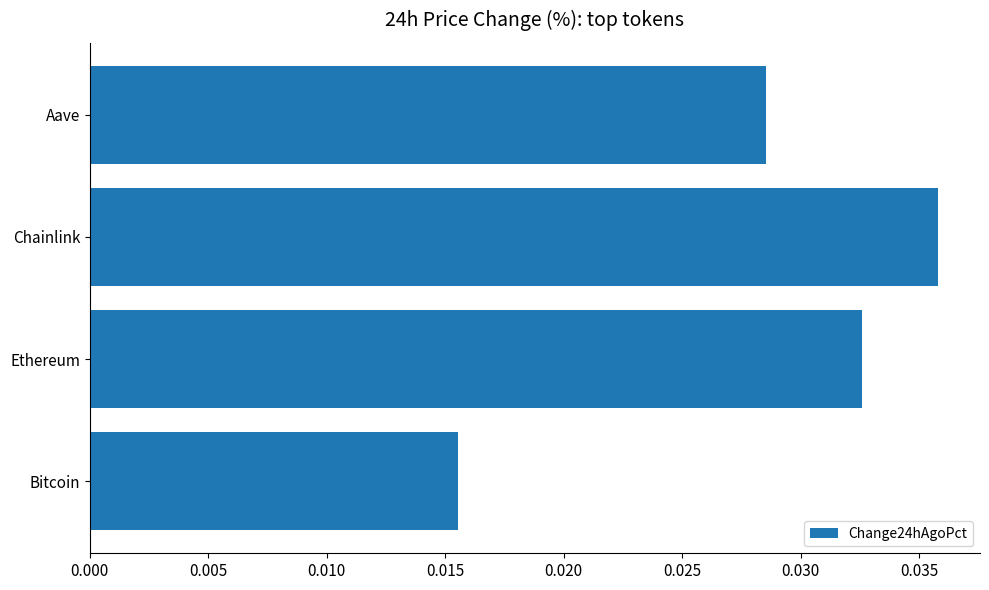

List the labels in order of value, largest first.

Chainlink, Ethereum, Aave, Bitcoin